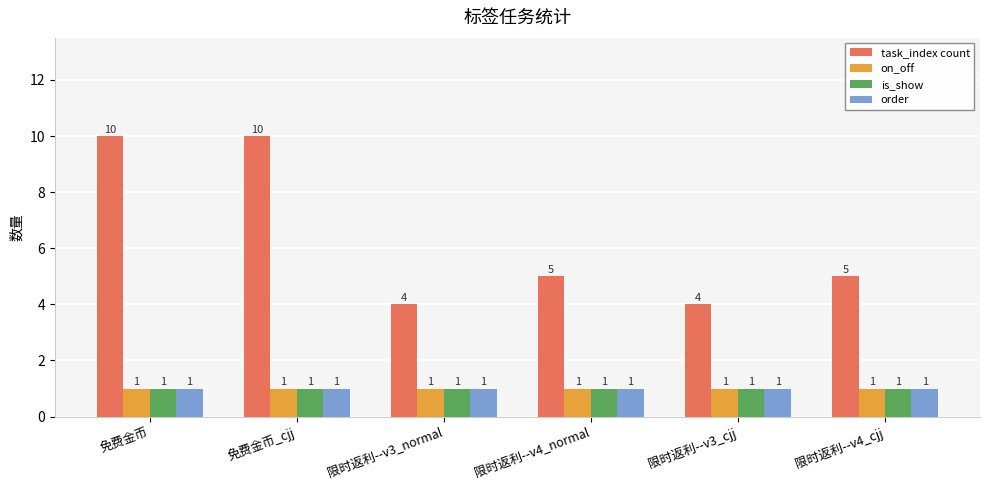

What is the sum of all order values?

6